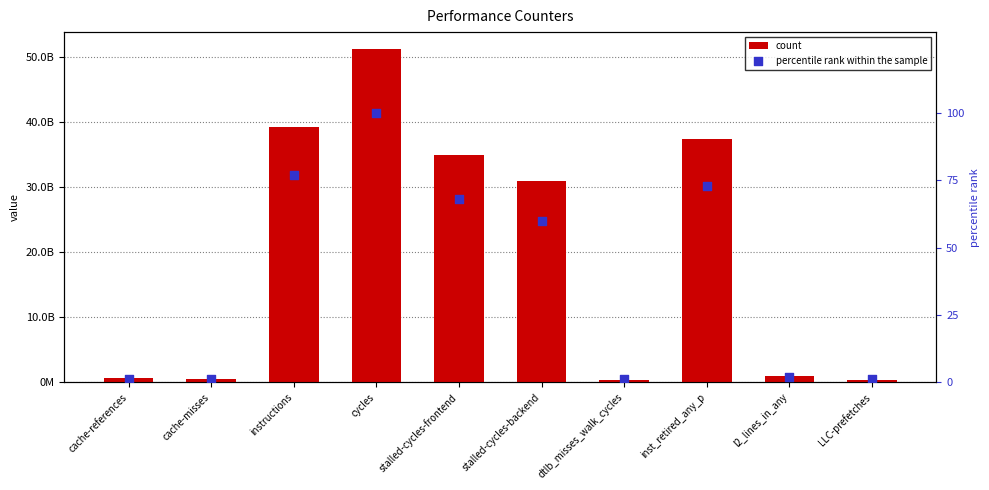

What are all the series names shown in the legend?

count, percentile rank within the sample